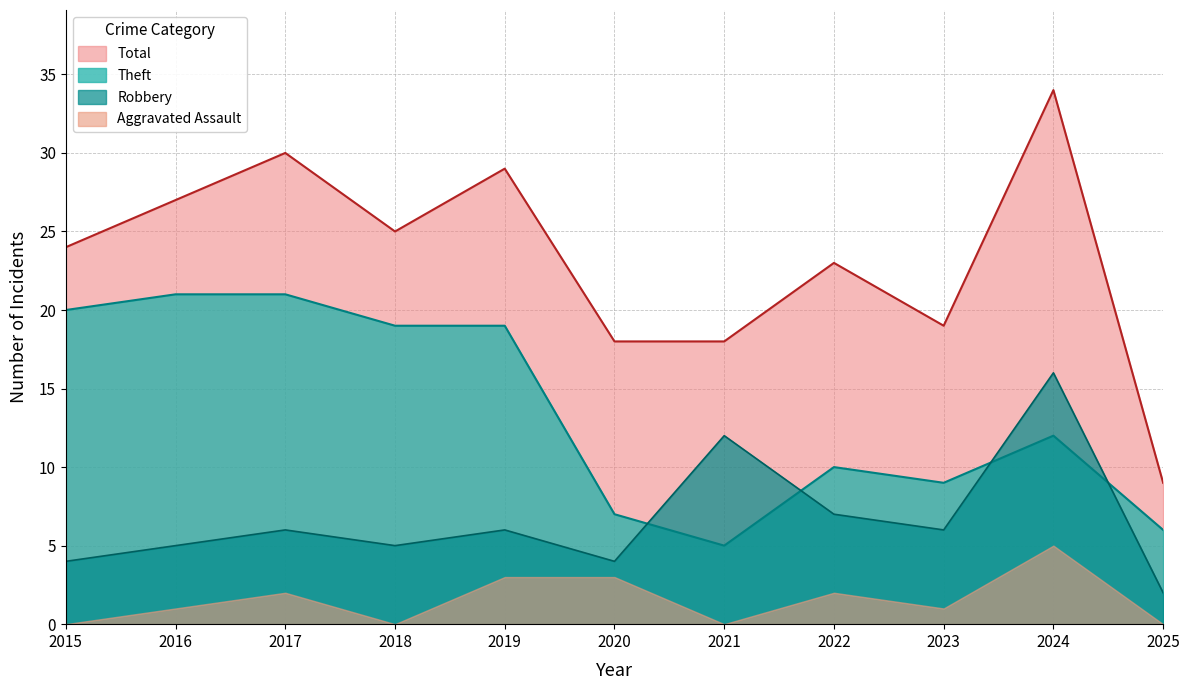

List the series in order of their peak value, highest first.

Total, Theft, Robbery, Aggravated Assault